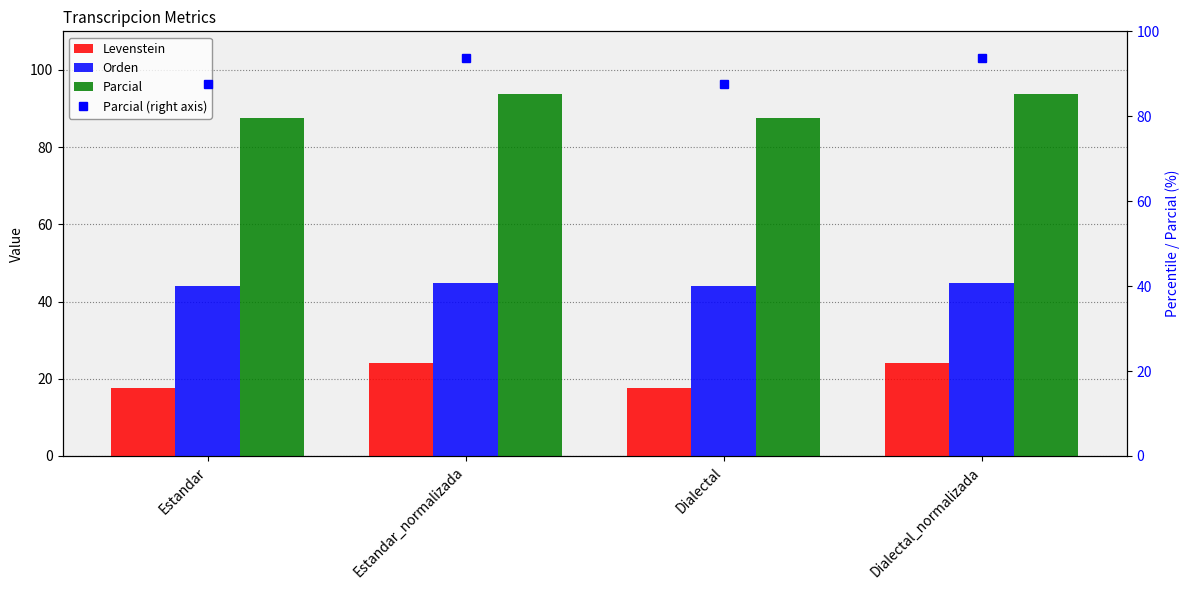

Reading left to right, list all the values displayed in this chart.

Levenstein: Estandar=17.7	Estandar_normalizada=24.2	Dialectal=17.7	Dialectal_normalizada=24.2
Orden: Estandar=44.1	Estandar_normalizada=44.8	Dialectal=44.1	Dialectal_normalizada=44.8
Parcial: Estandar=87.5	Estandar_normalizada=93.8	Dialectal=87.5	Dialectal_normalizada=93.8
Parcial (right axis): Estandar=87.5	Estandar_normalizada=93.8	Dialectal=87.5	Dialectal_normalizada=93.8